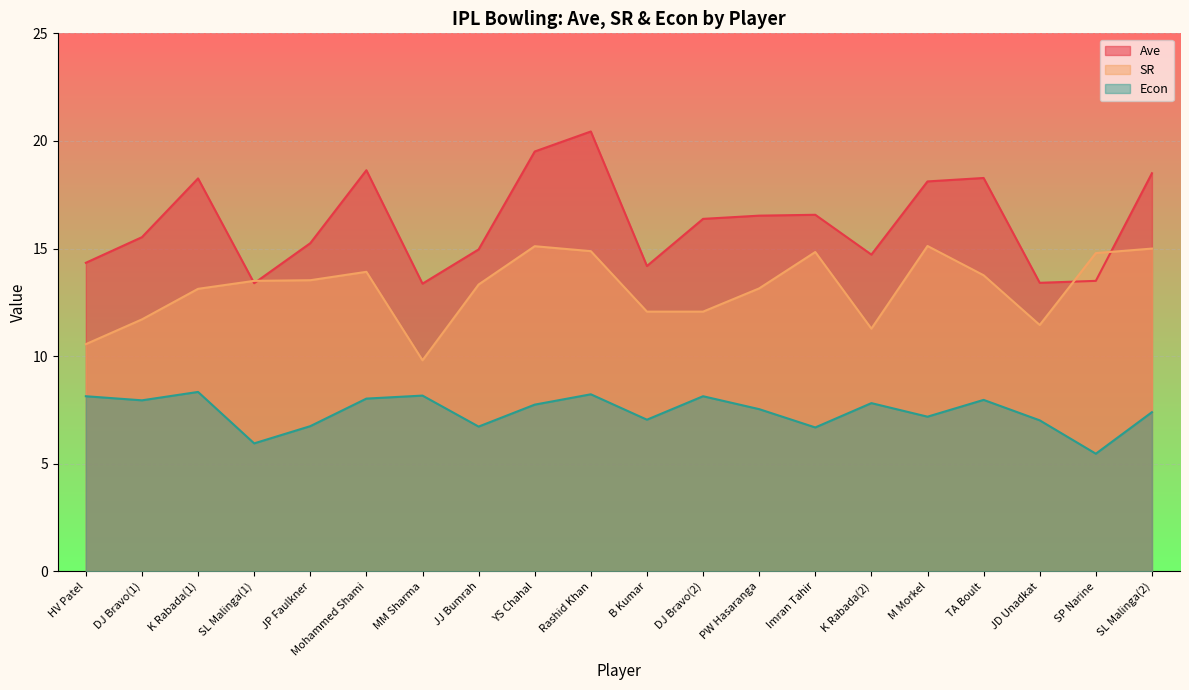

What is the minimum value for Ave?

13.4